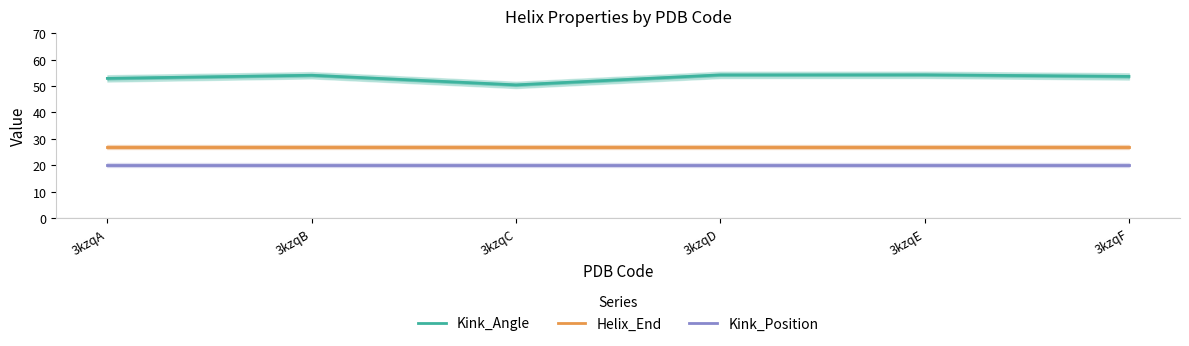

True or false: Kink_Position has more than 0 points higher than both neighbors.

False